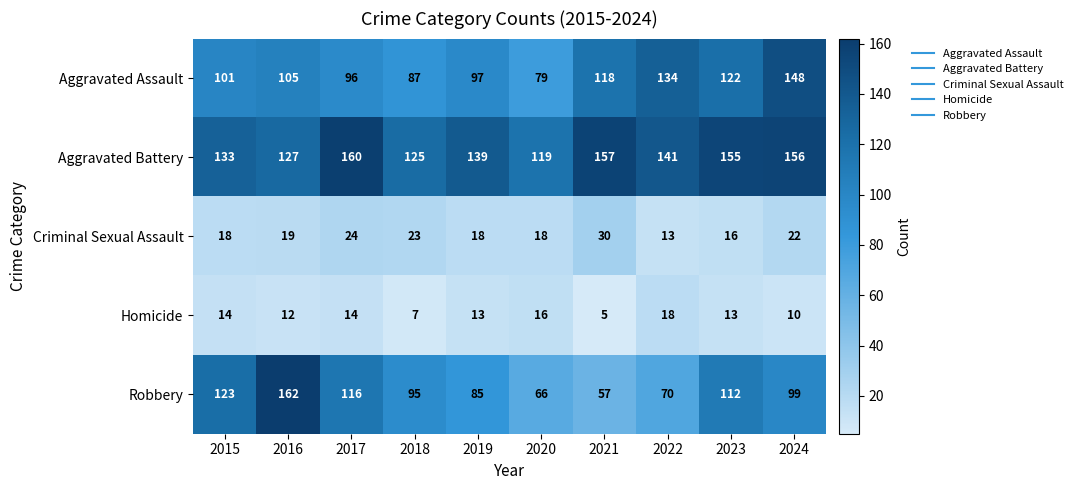

What is the difference between the maximum and minimum values in the Robbery series?

105